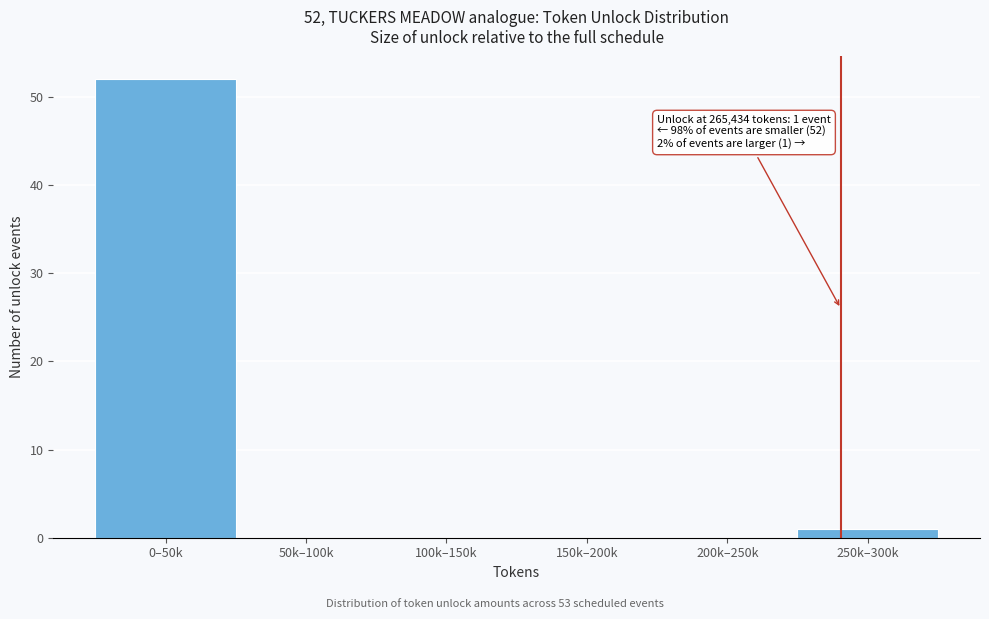

Reading left to right, what are all the values shown in this chart?

0–50k=52	50k–100k=0	100k–150k=0	150k–200k=0	200k–250k=0	250k–300k=1